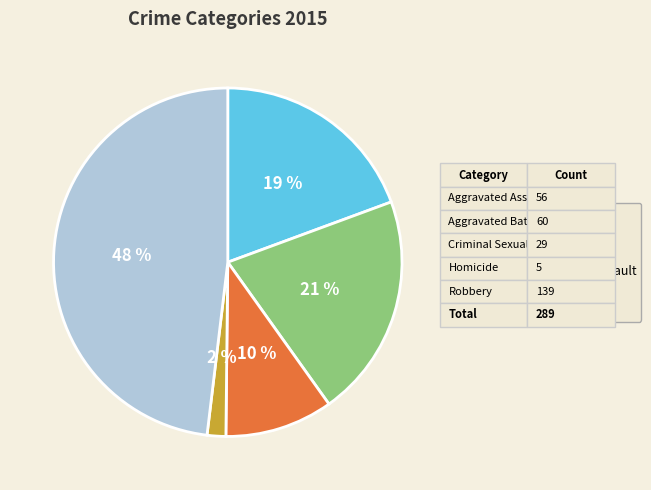

Is the sum of Robbery and Aggravated Battery greater than half?

Yes